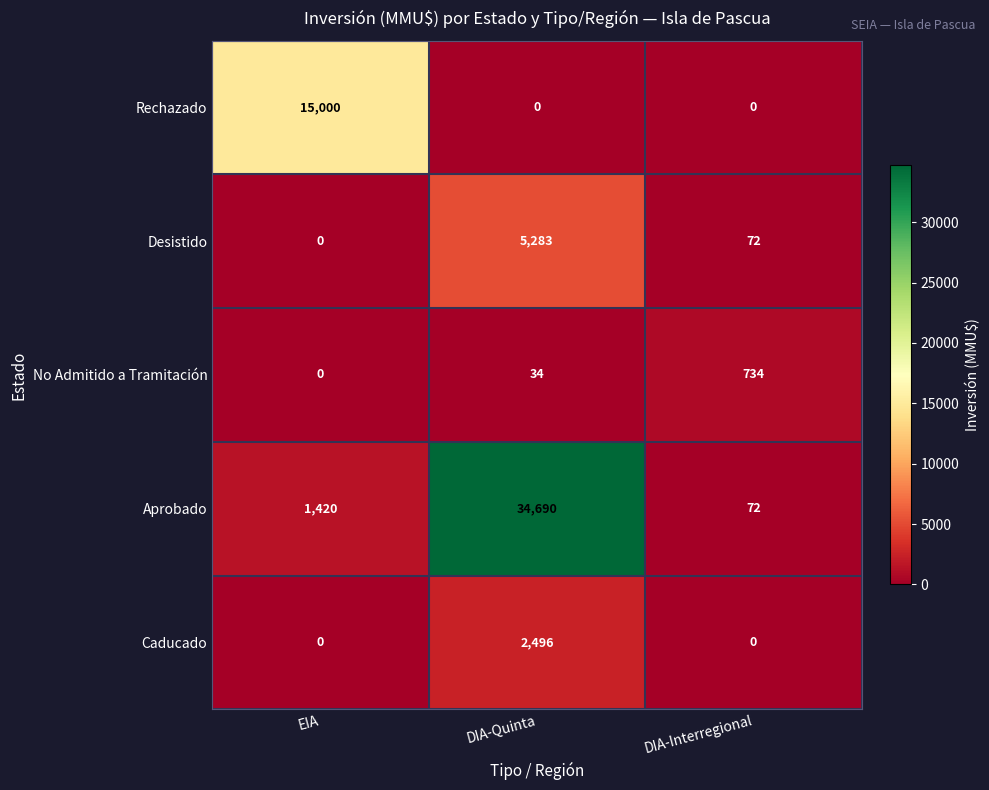

Which series has the largest total across all categories?

Aprobado